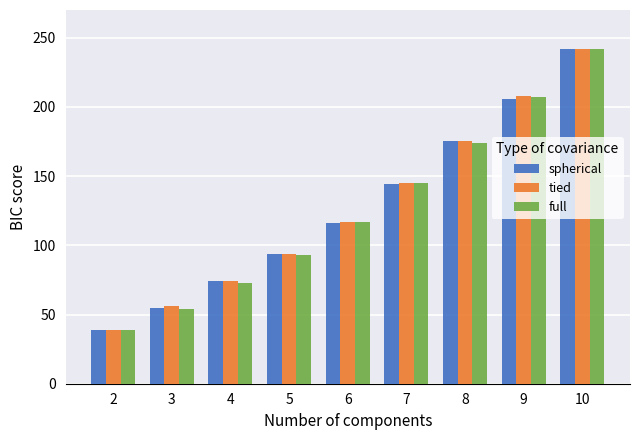

Which category has the highest value across all series?

10